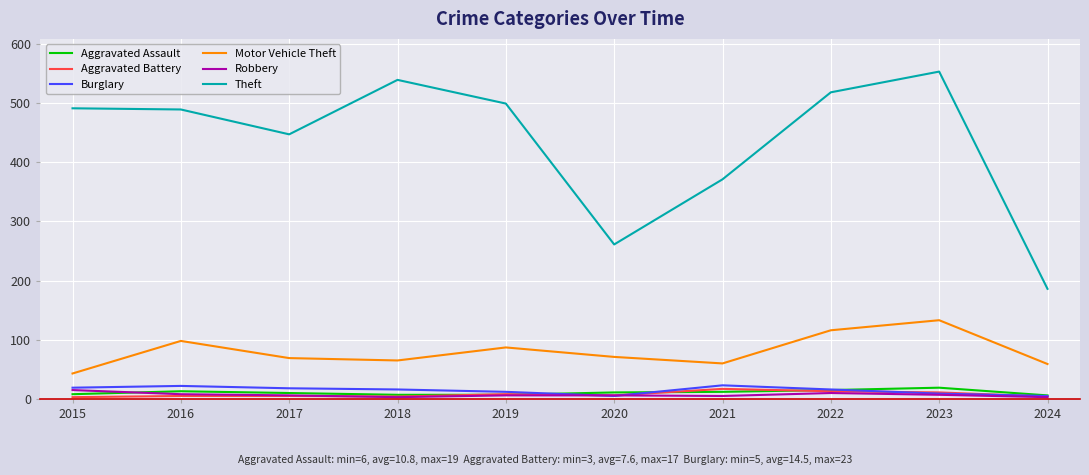

What is the maximum value shown in the chart?

553